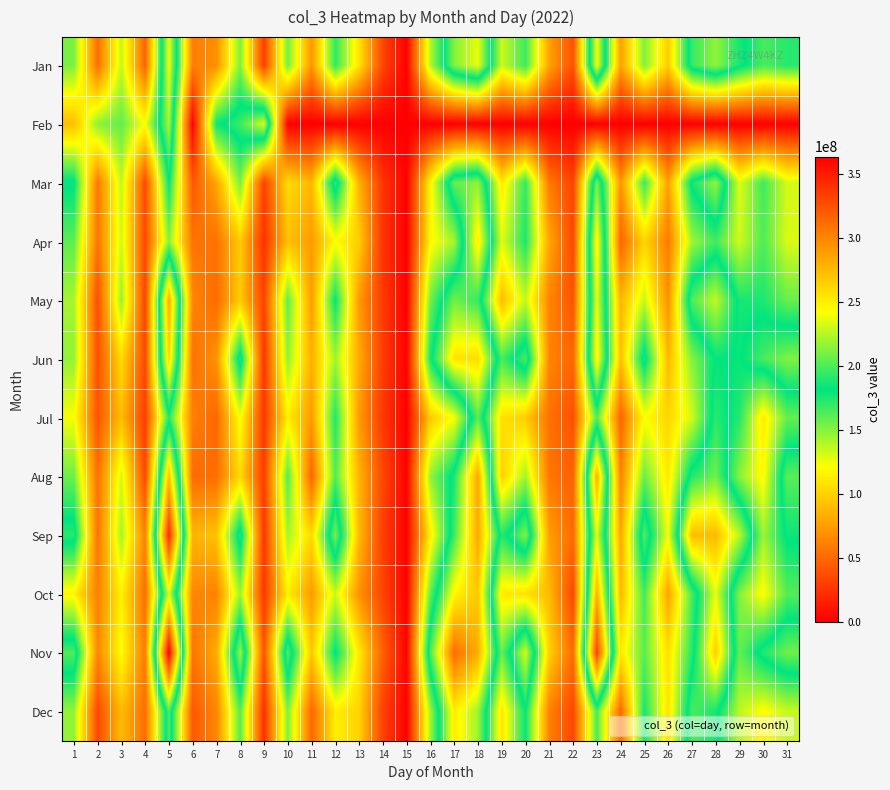

Count the number of categories in the chart.

31